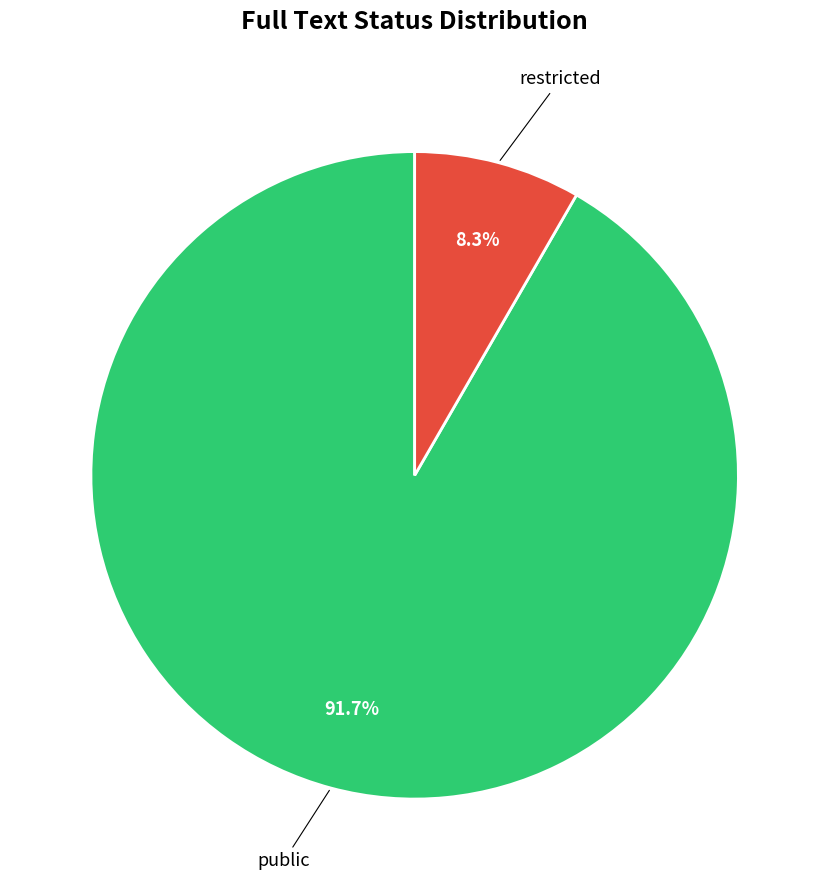

To the nearest percent, what is the difference between the restricted and public slice percentages?

83%